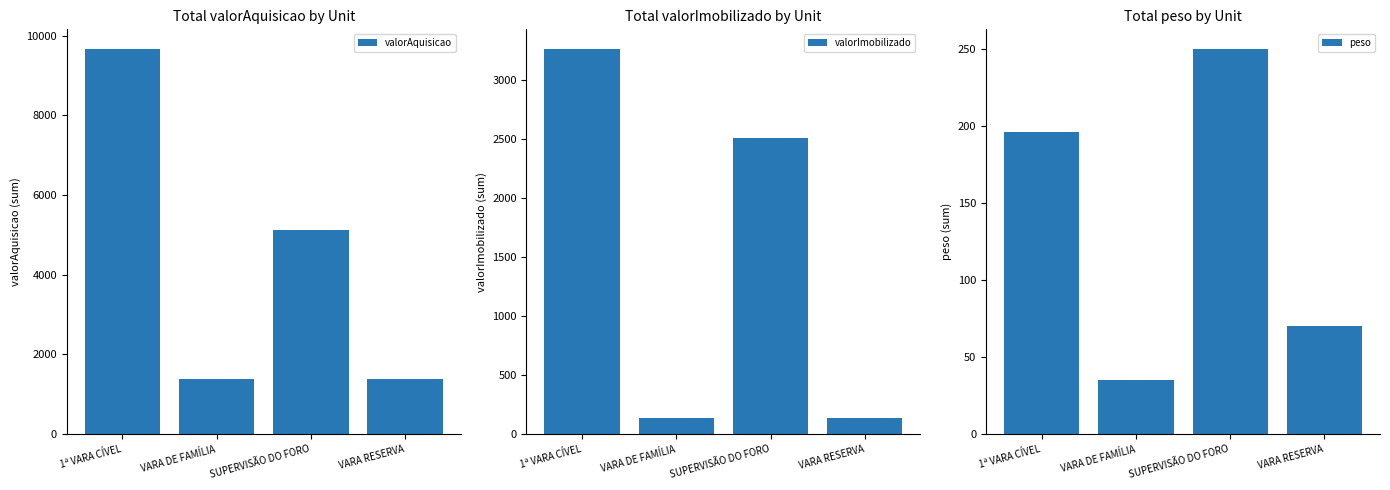

Between VARA DE FAMÍLIA and VARA RESERVA, which series saw the biggest shift?

peso